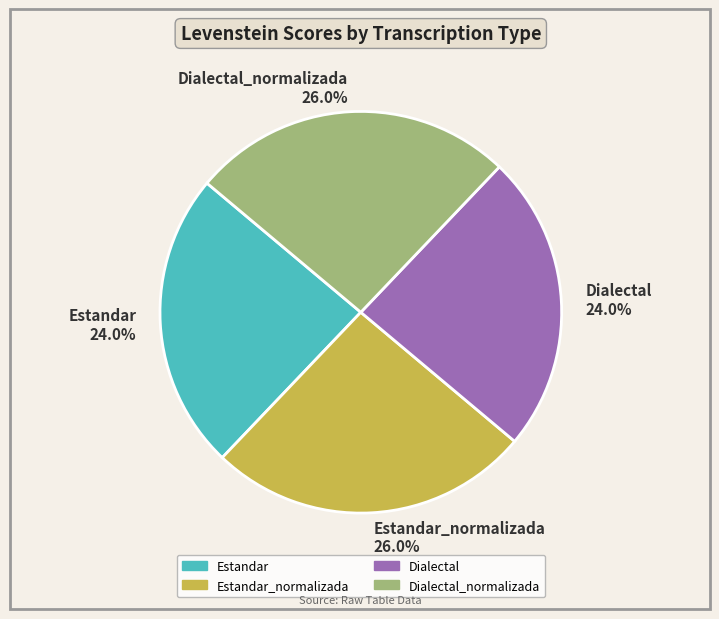

What is the total percentage of Dialectal_normalizada and Estandar_normalizada?

52.0%